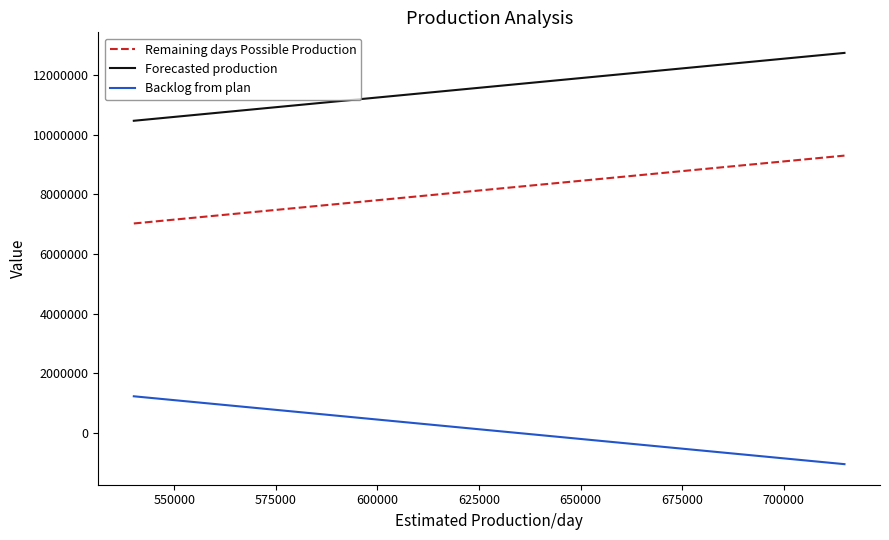

How many lines are shown in the chart?

3